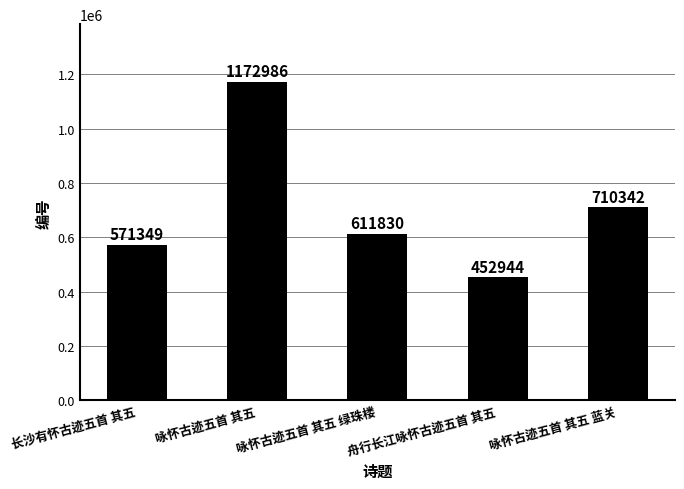

Are the bars horizontal?

No